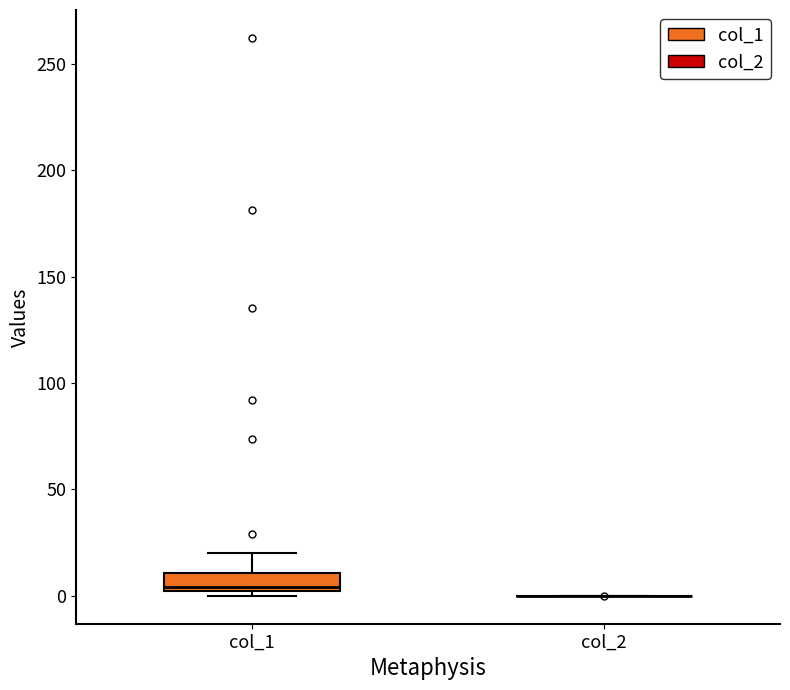

Comparing the boxes themselves (not the whiskers), which one is the tallest?

col_1